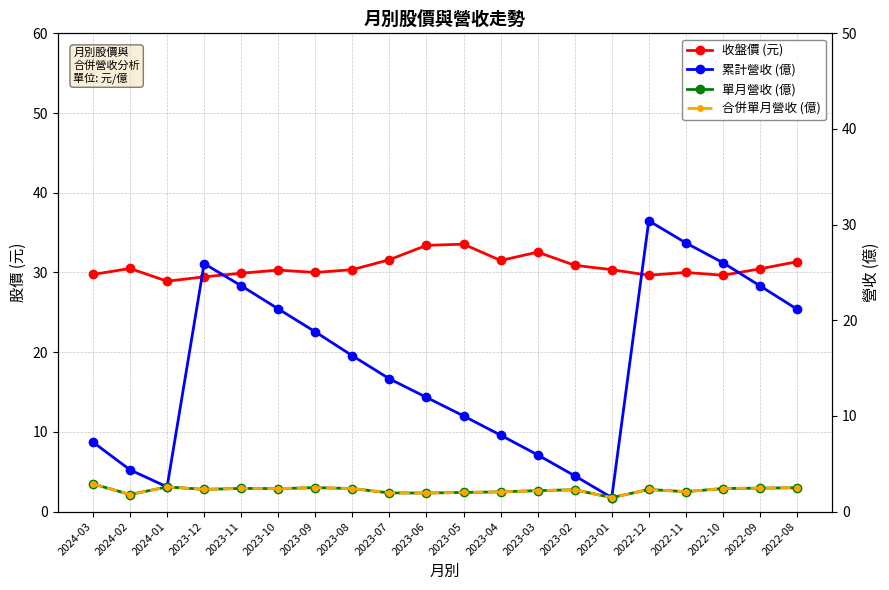

At which category does the chart reach its minimum across all series?

2023-01